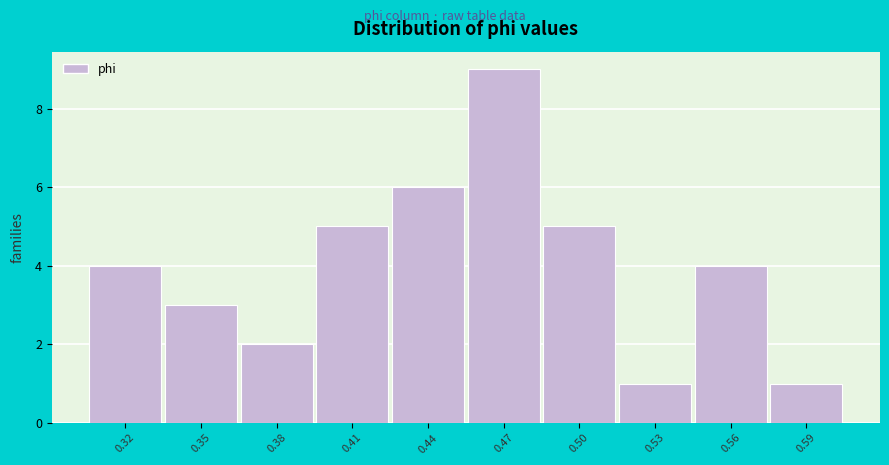

Reading left to right, list all the values displayed in this chart.

4	3	2	5	6	9	5	1	4	1